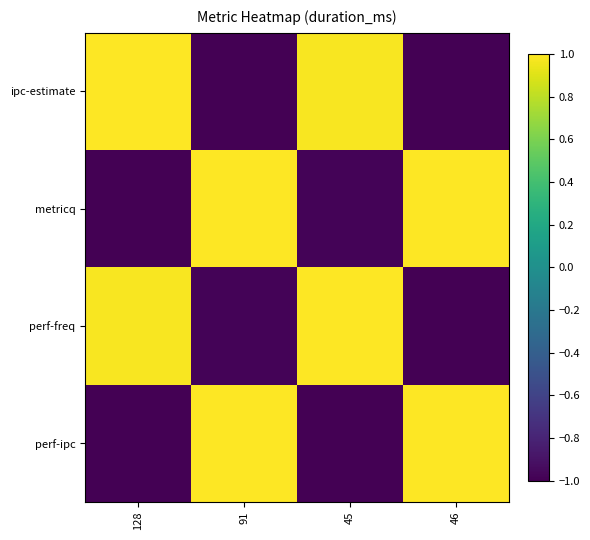

At how many categories does at least one series exceed 0?

4